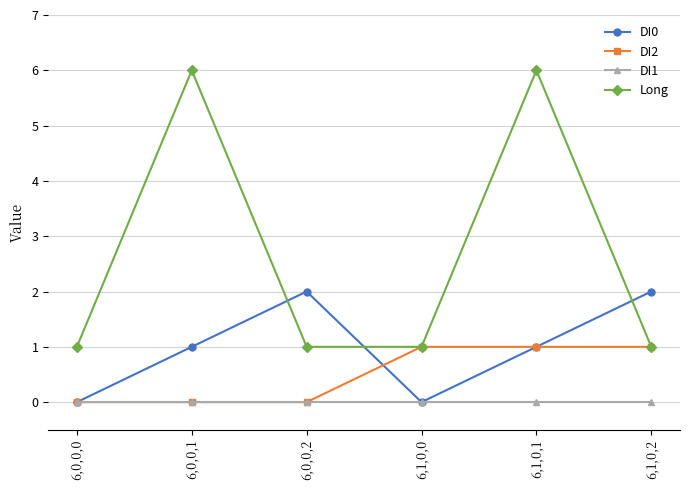

What are all the series names shown in the legend?

DI0, DI2, DI1, Long